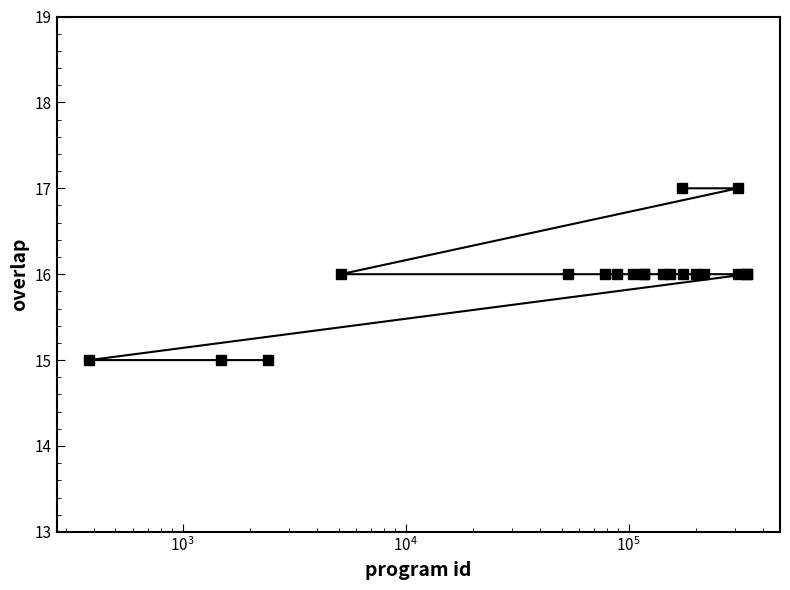

What is the maximum value shown in the chart?

17